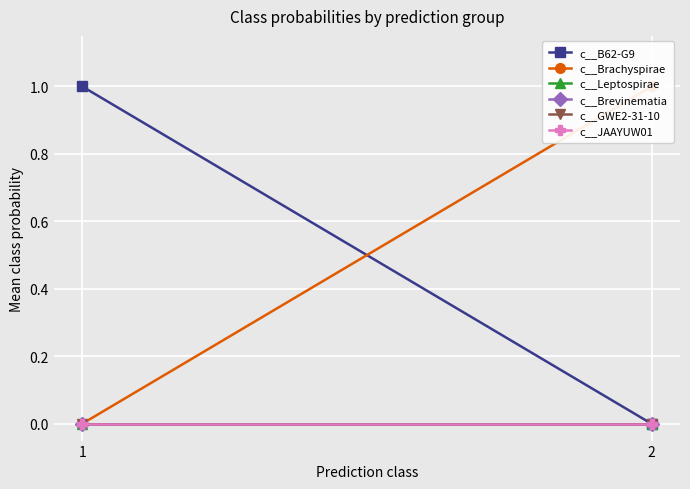

List the labels in order of c__Leptospirae value, largest first.

1, 2